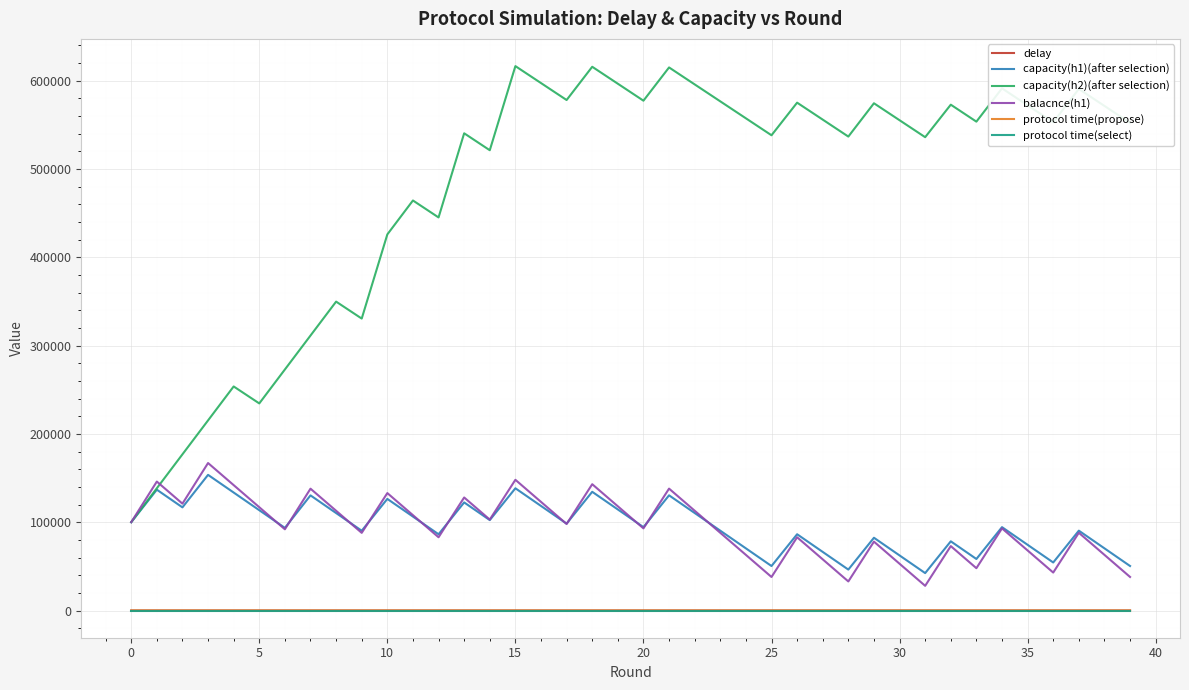

True or false: protocol time(select) and balacnce(h1) intersect in this chart.

False